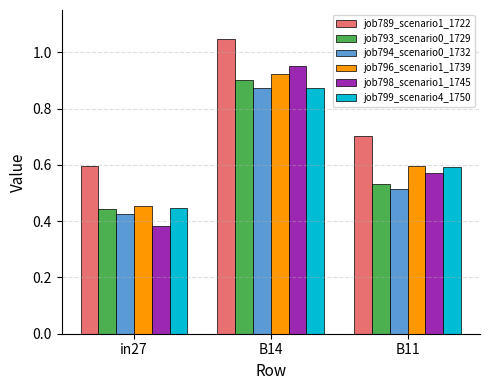

Are the bars horizontal?

No